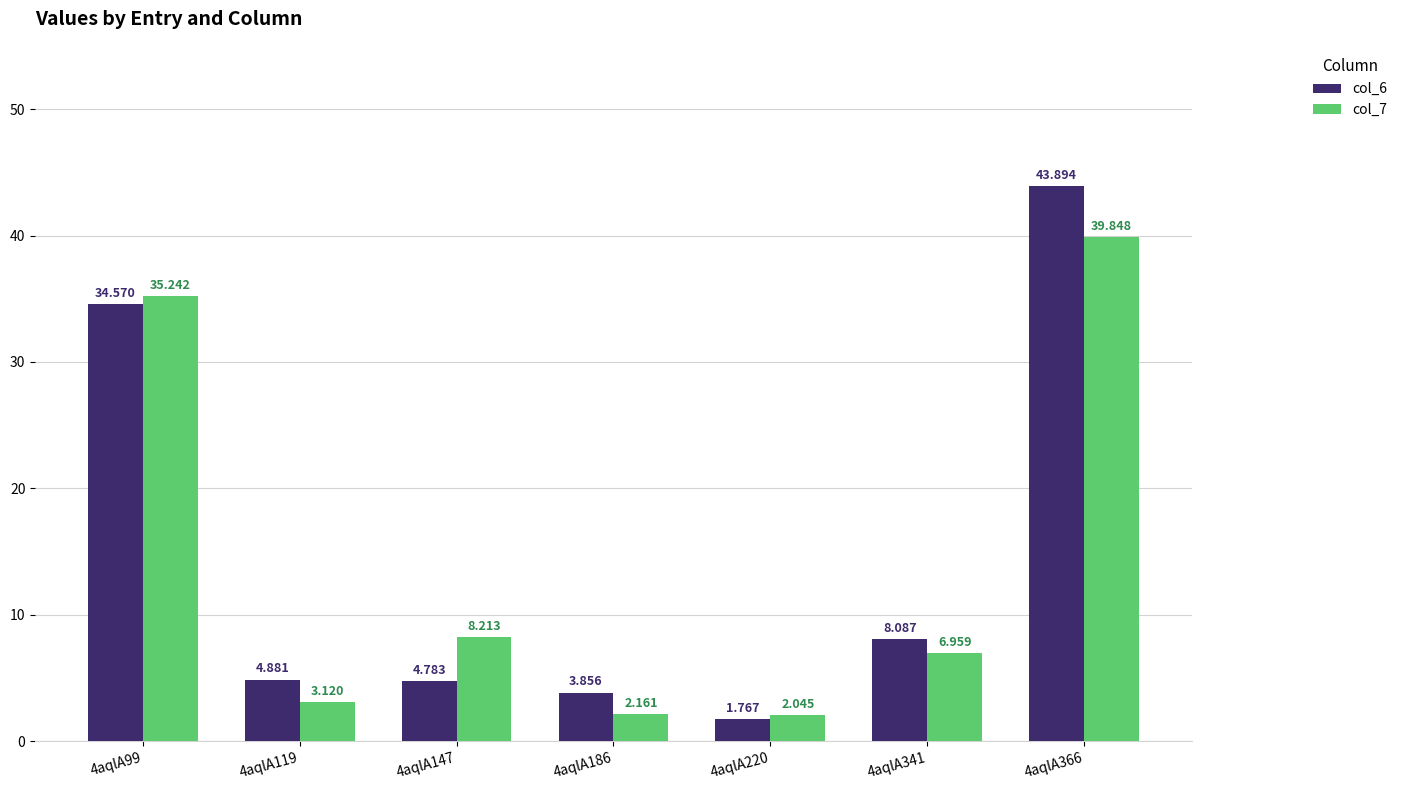

True or false: col_6 has a value of 1.9 at 4aqlA119.

False